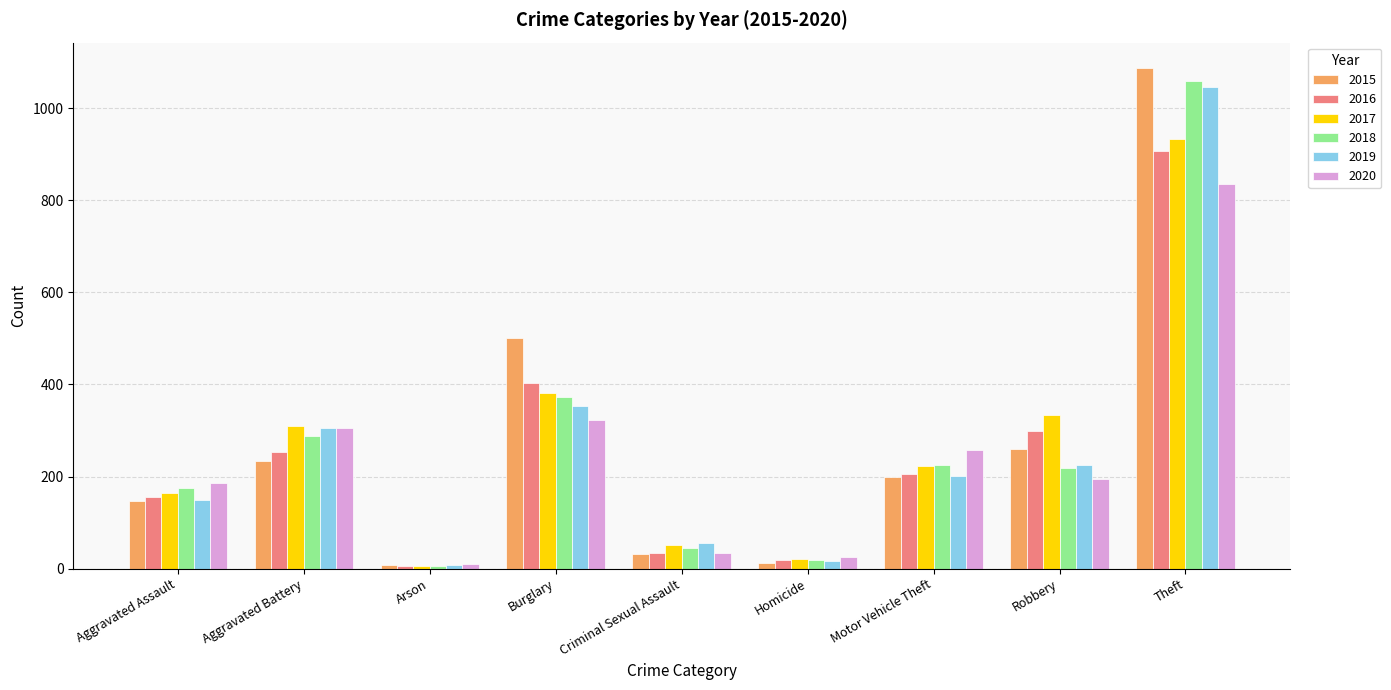

Which category has the highest value in the 2016 series?

Theft